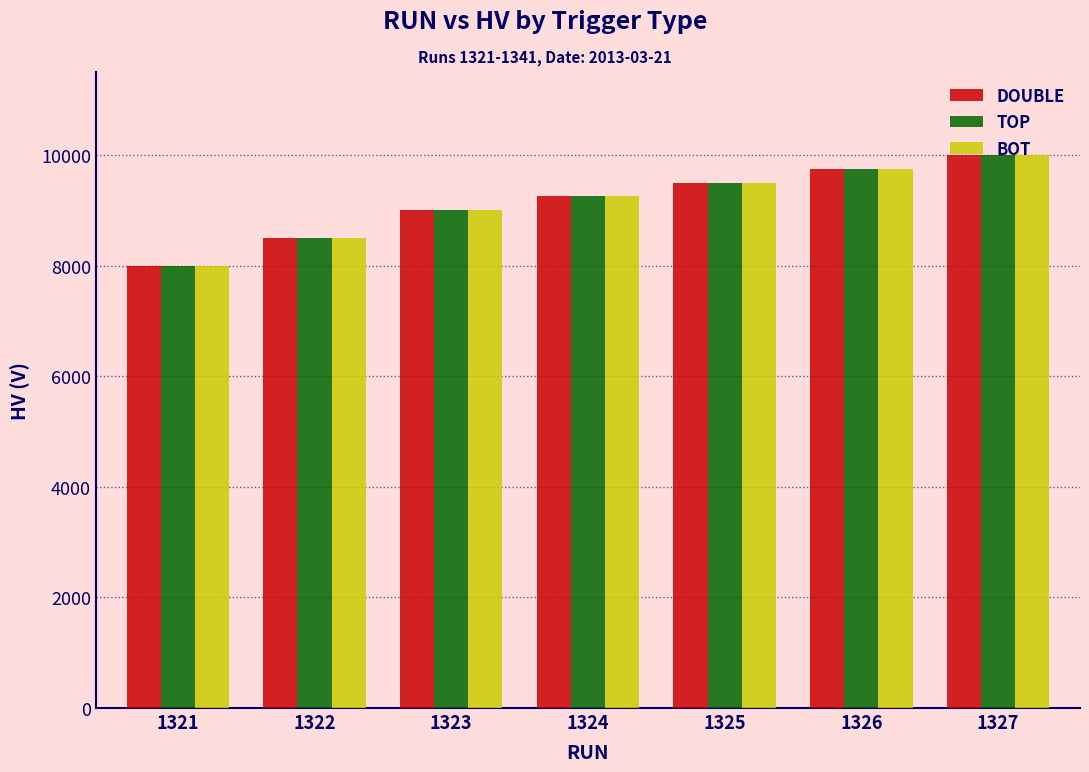

What are all the series names shown in the legend?

DOUBLE, TOP, BOT